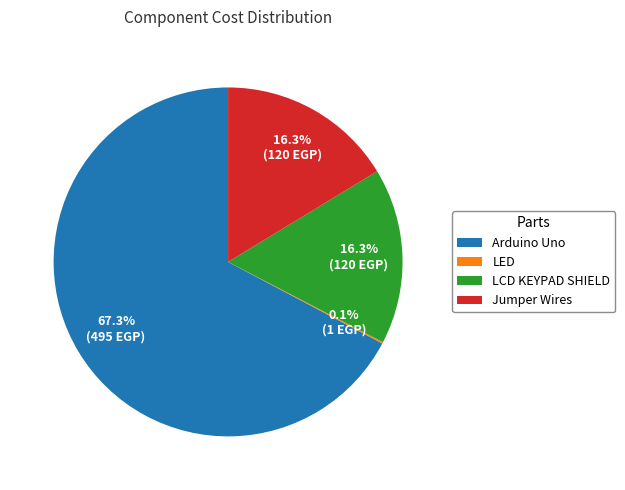

Between Jumper Wires and Arduino Uno, which is larger?

Arduino Uno